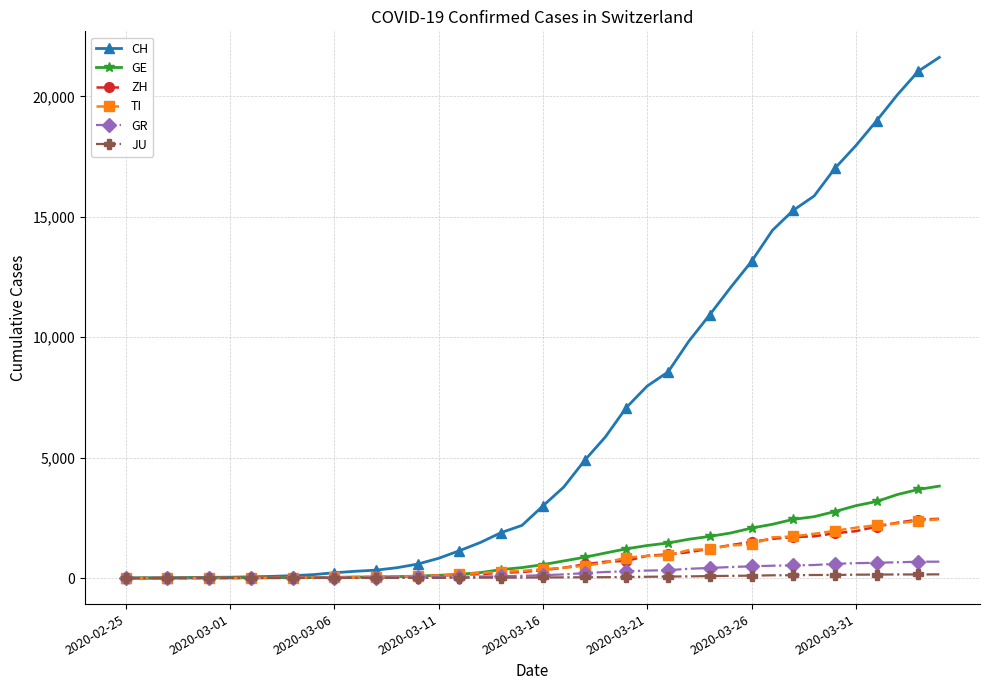

Which series has the largest range (max minus min)?

CH